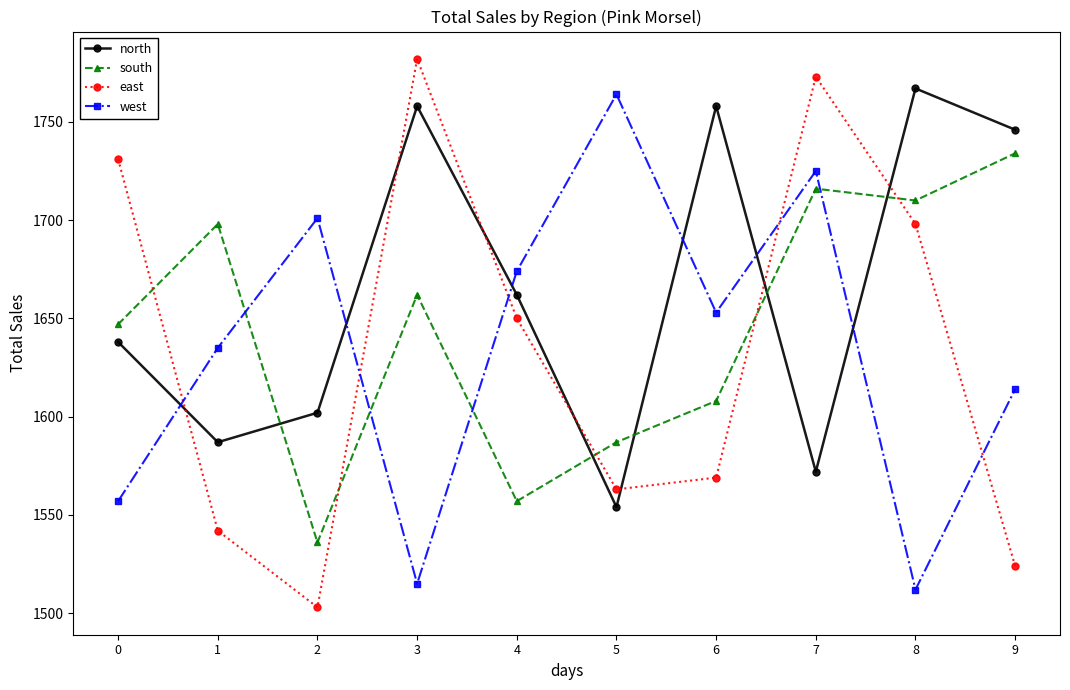

Between which two adjacent categories do south and north first intersect?

1 and 2